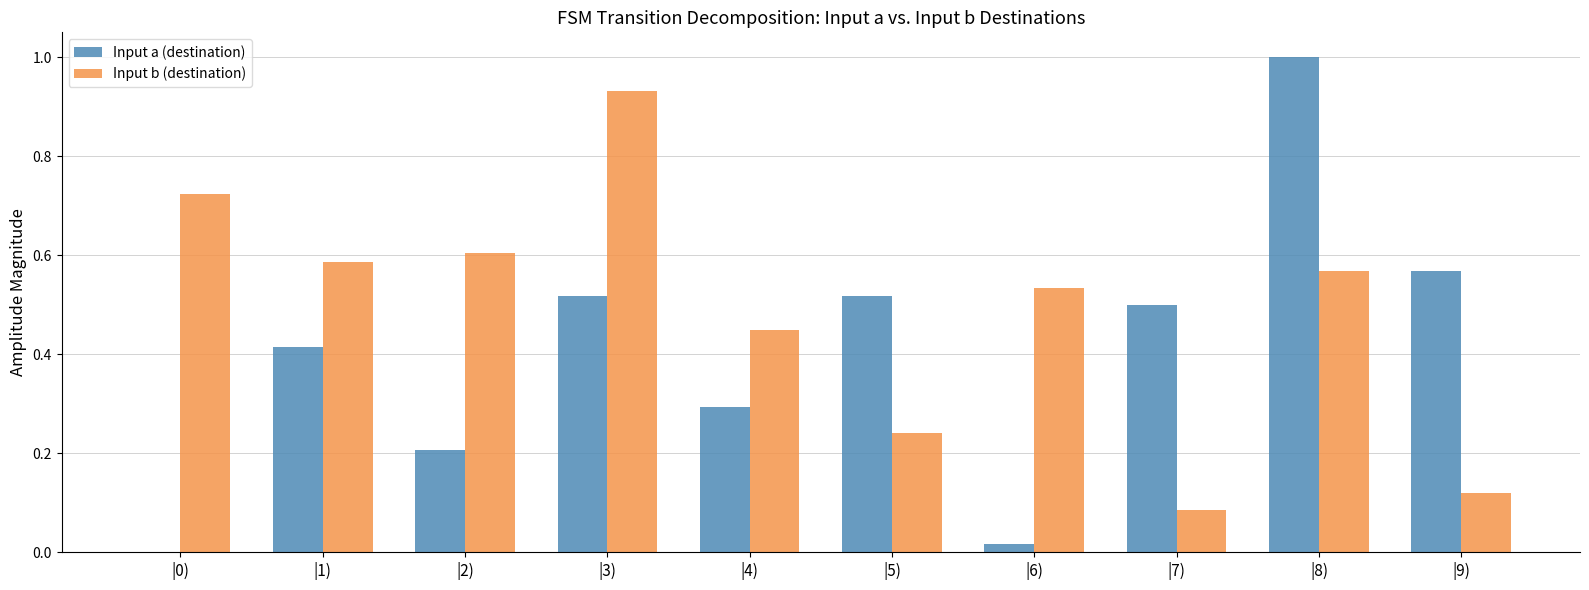

How many distinct data groups are displayed?

2